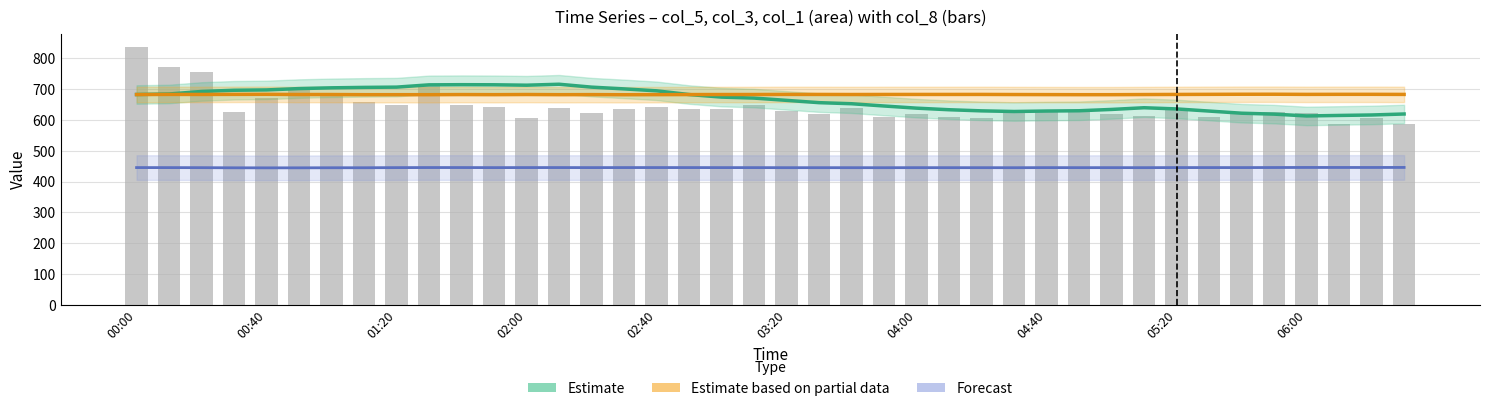

Is the value of col_8 (bars) at 26 greater than the value of Forecast at 23?

Yes